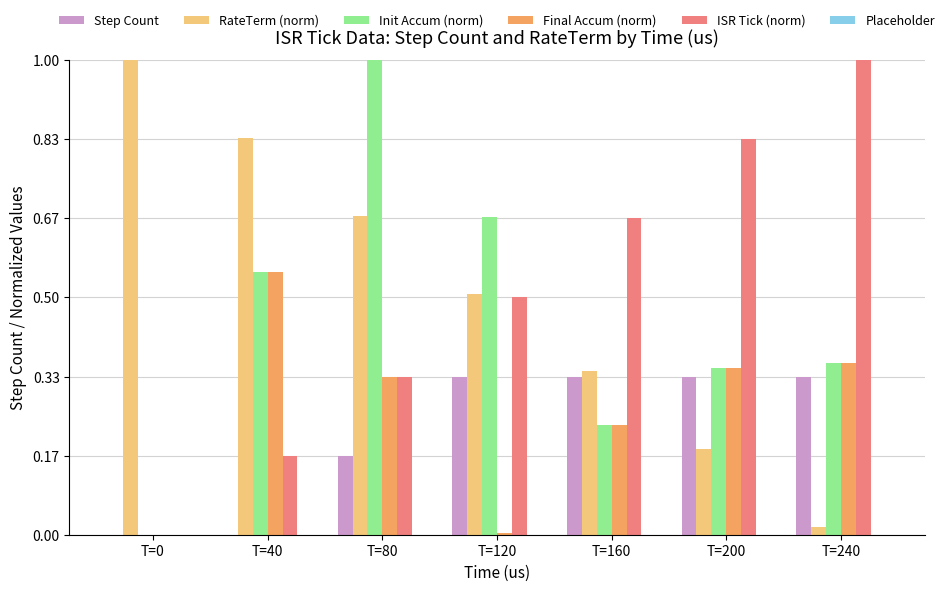

Are the bars grouped side by side (vs. stacked)?

Yes